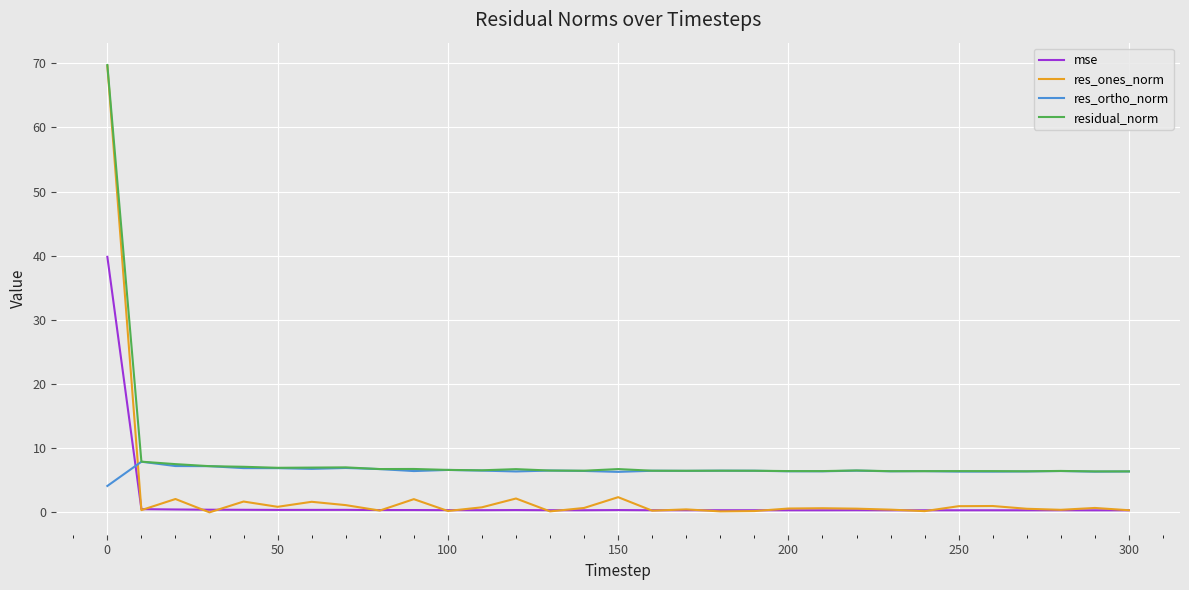

What are all the series names shown in the legend?

mse, res_ones_norm, res_ortho_norm, residual_norm